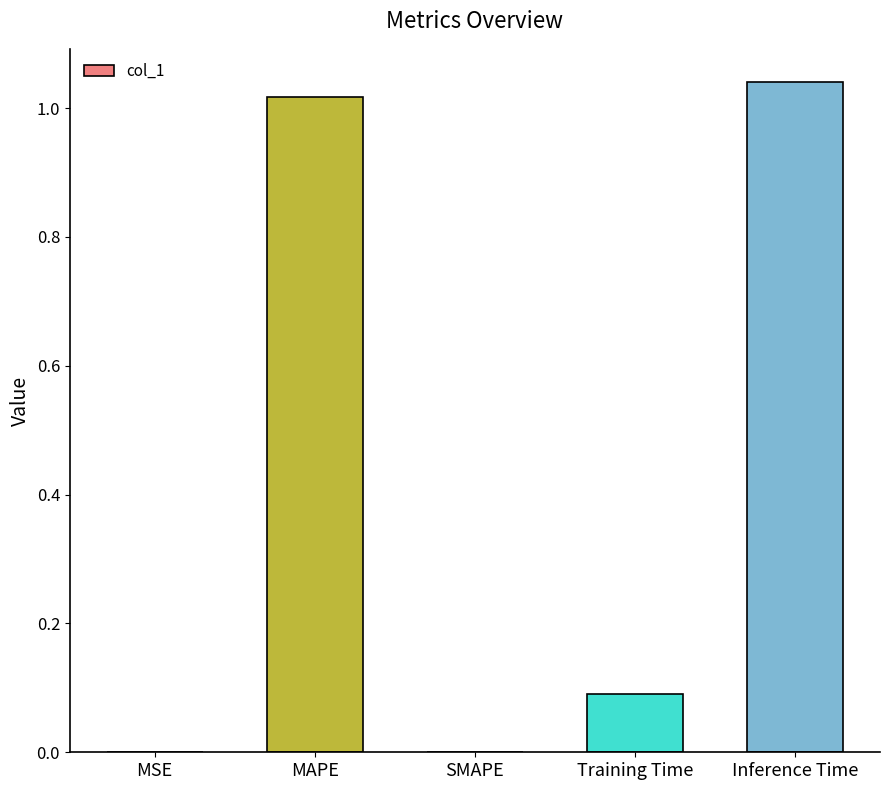

Which has a higher value, SMAPE or MAPE?

MAPE